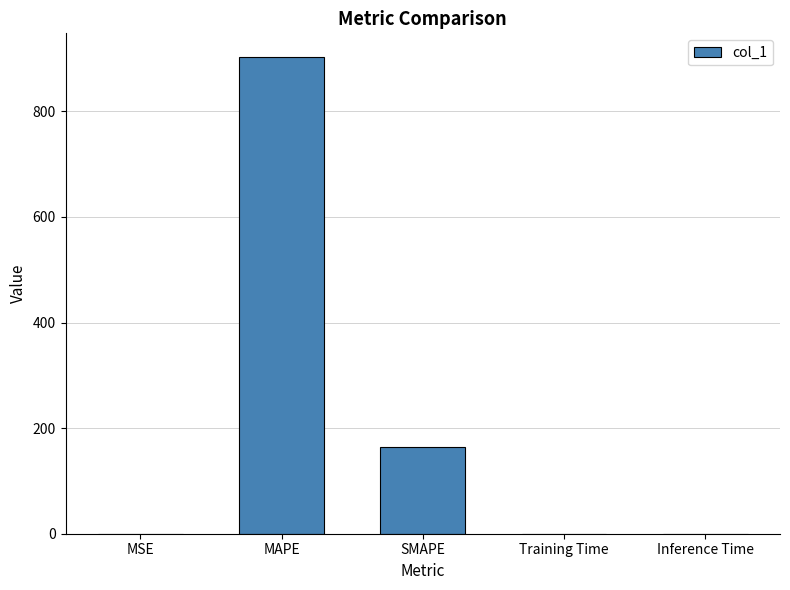

Are the bars grouped side by side (vs. stacked)?

No